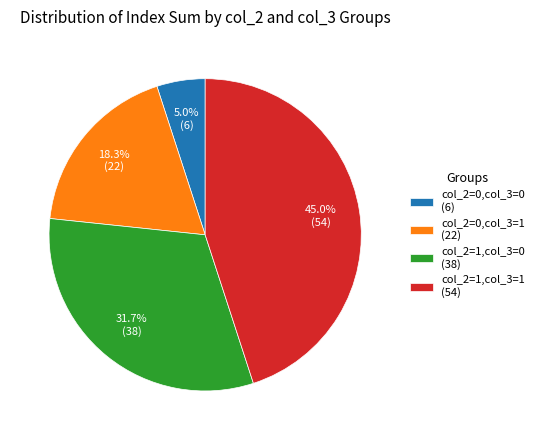

What is the largest slice in the pie chart?

col_2=1,col_3=1 (54)